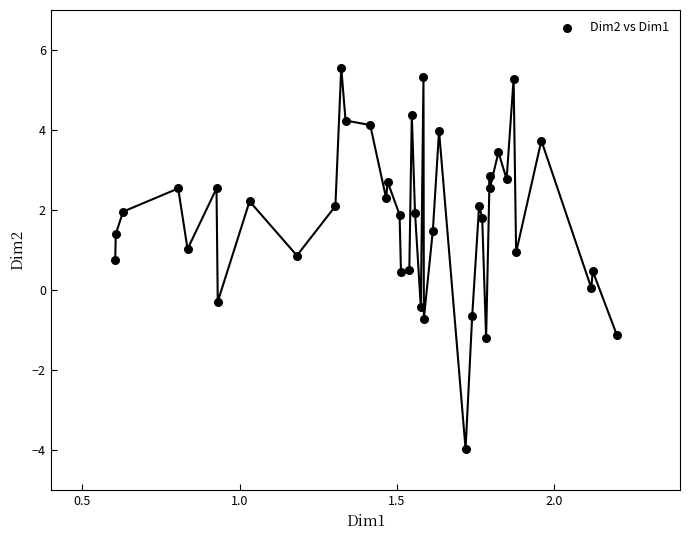

What is the range of Y values (max minus min)?

9.5